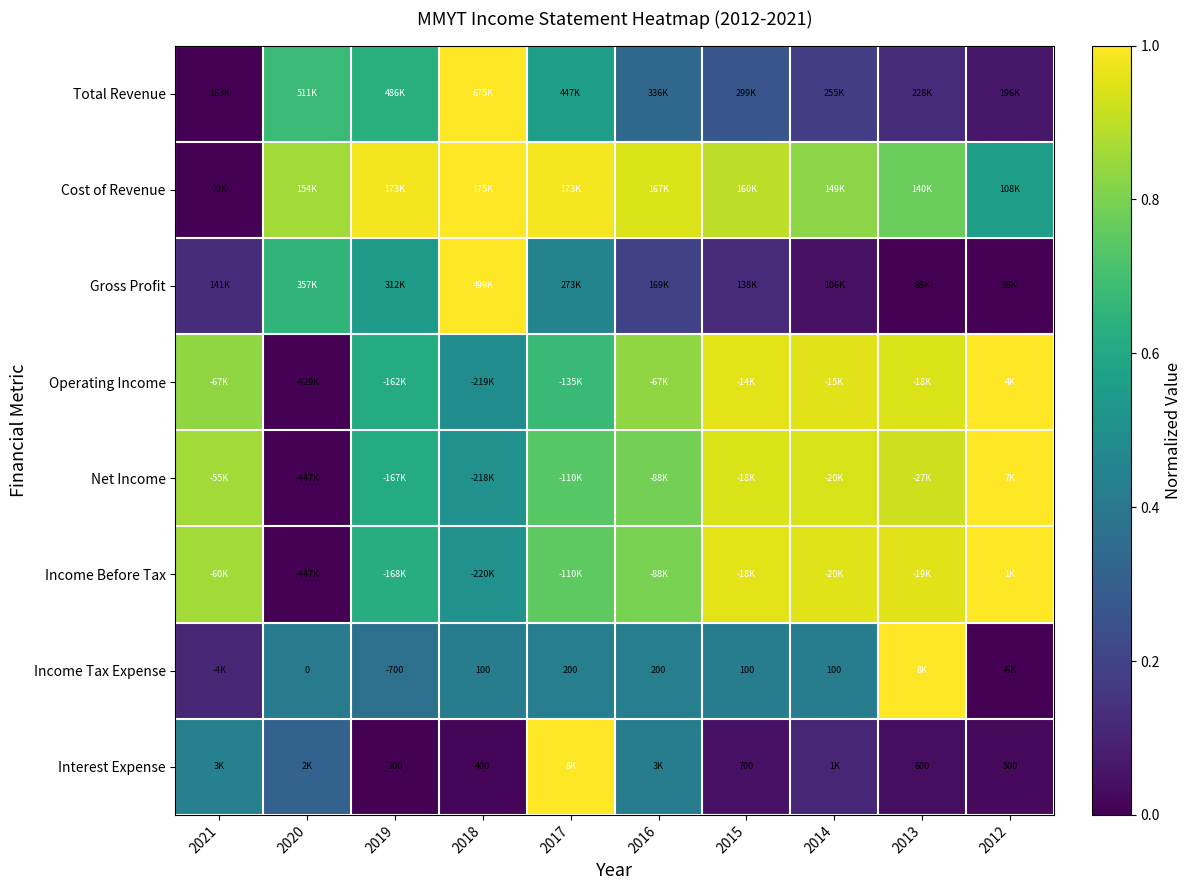

Between 2020 and 2021, which is larger?

2020